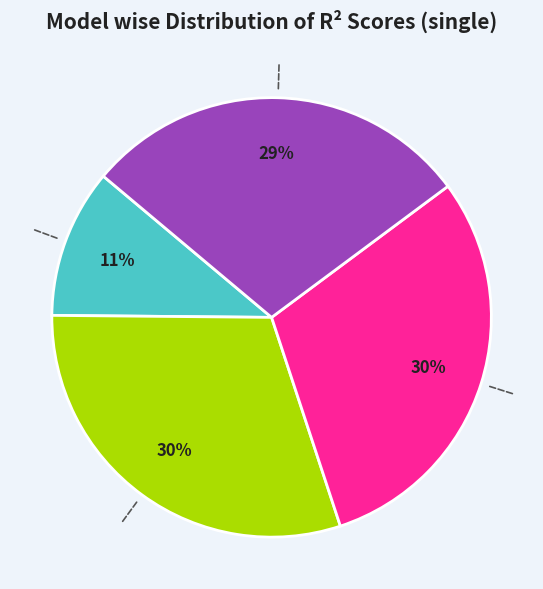

To the nearest percent, what is the average slice percentage?

25%